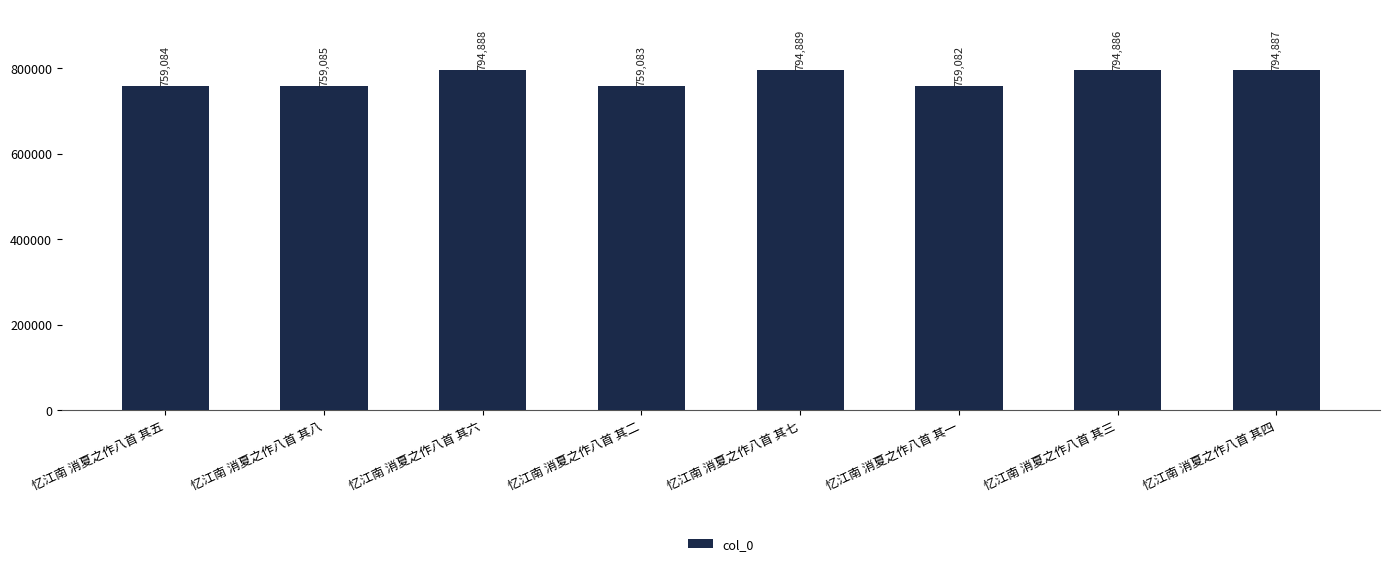

What is the sum of all values?

6215884